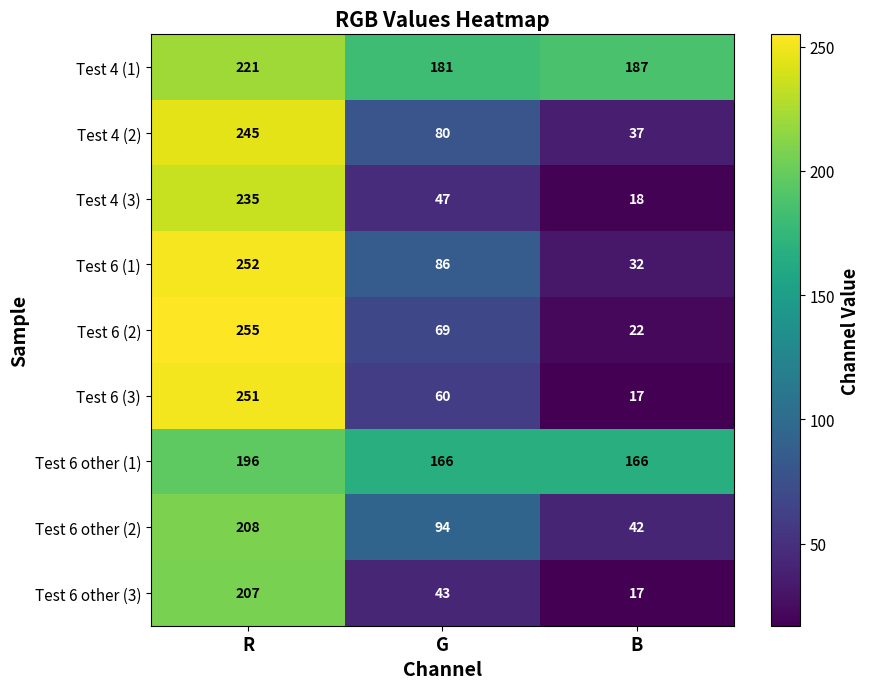

How many values in the Test 6 other (1) series exceed 166?

1